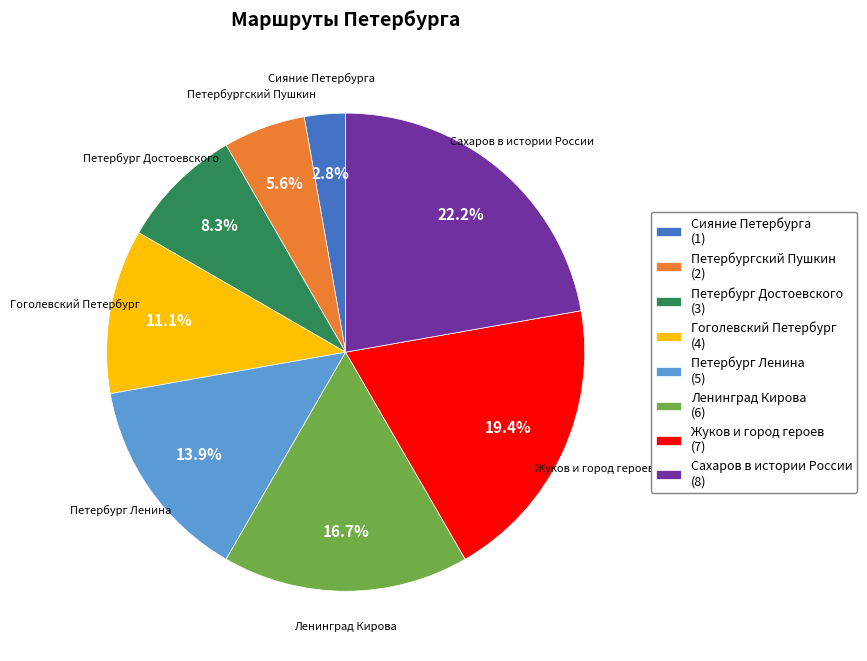

Which slice is the largest?

Сахаров в истории России